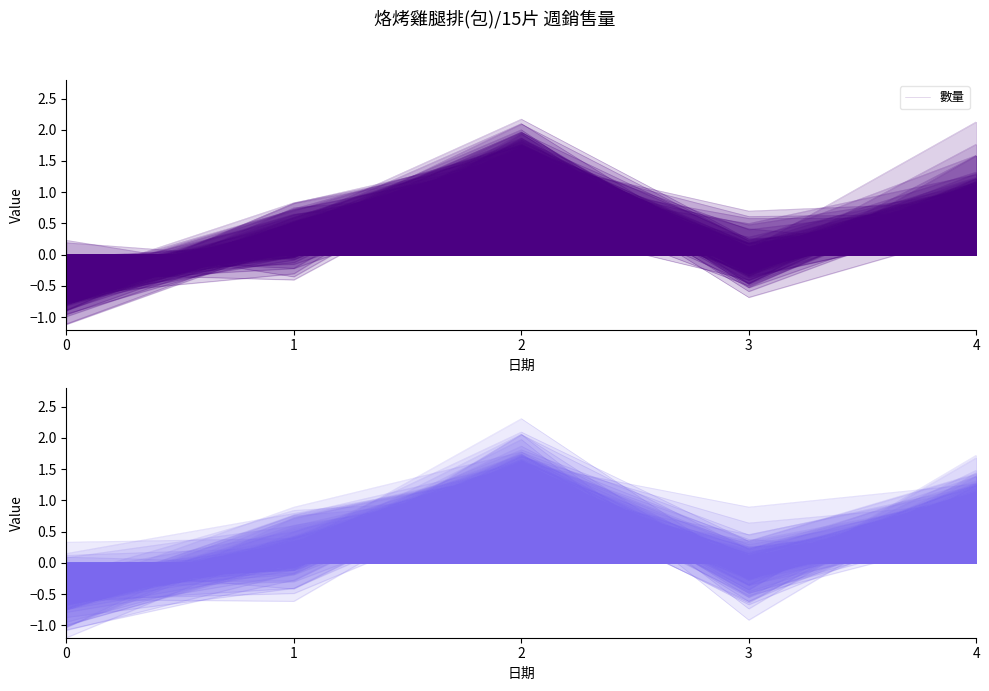

Where is the first local minimum?

3